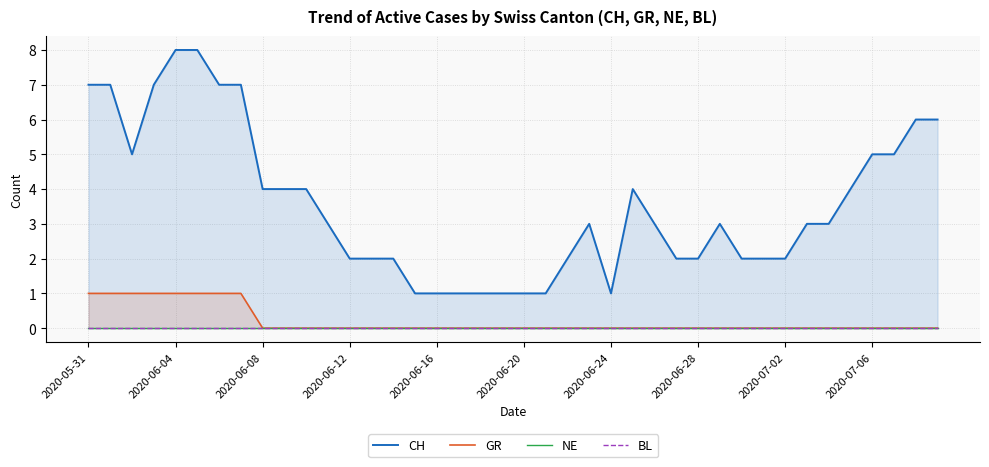

True or false: NE and GR cross at least once.

False